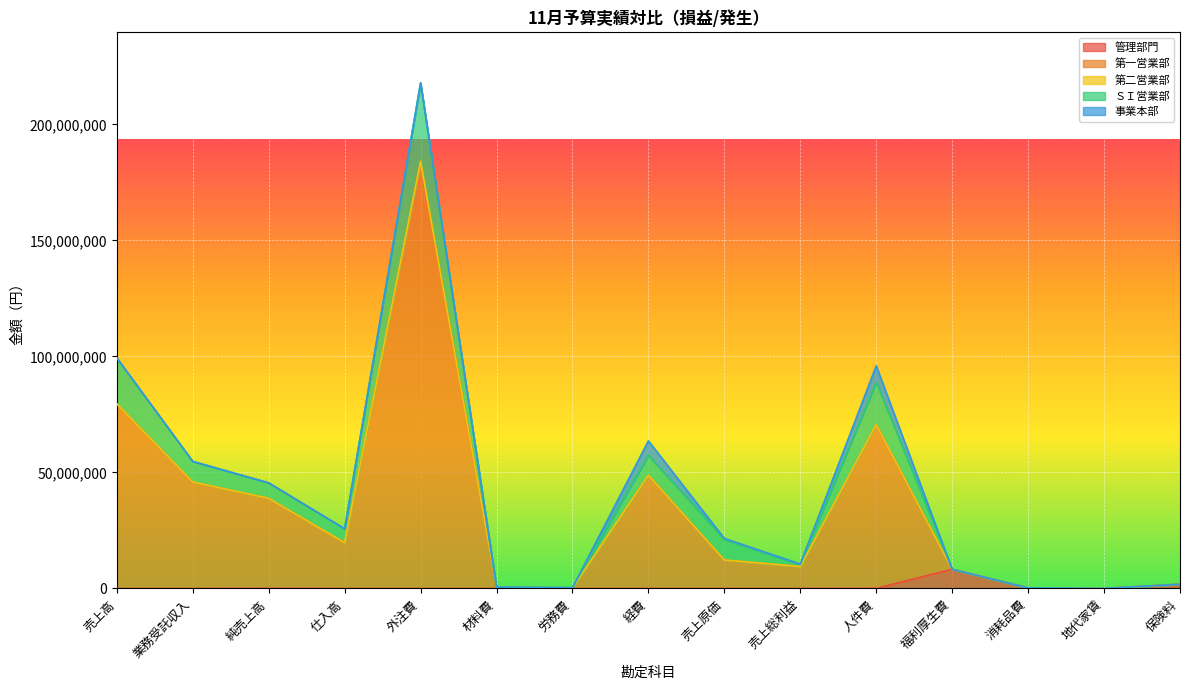

The ＳＩ営業部 series shows 33823542 at 外注費. True or false?

True